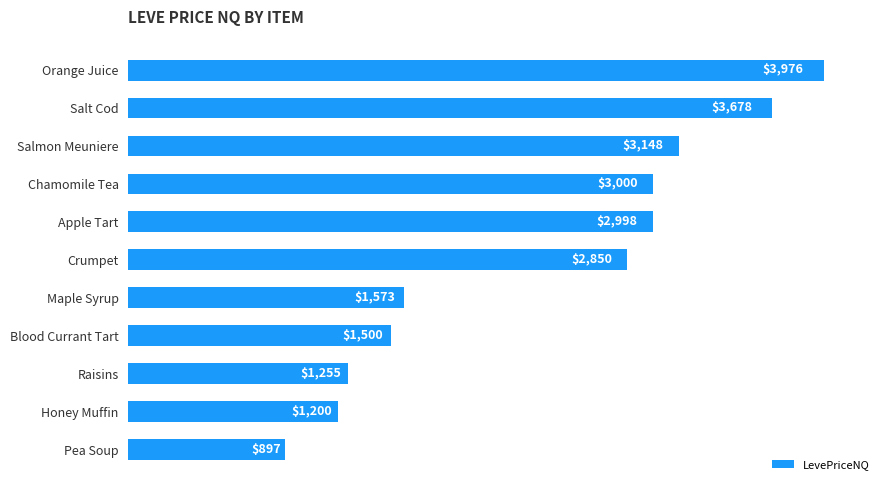

Where is the data nearest to the value 2436?

Crumpet